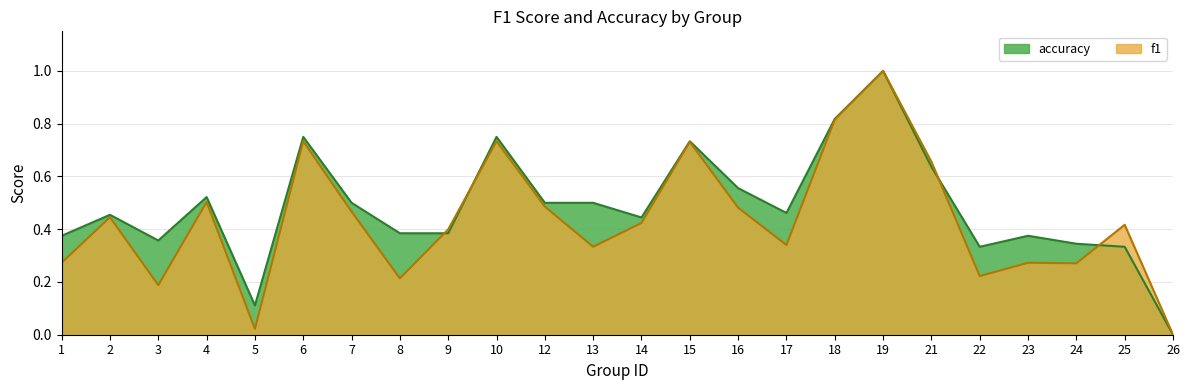

Rank the categories by f1 value from highest to lowest.

19, 18, 6, 10, 15, 21, 4, 12, 16, 7, 2, 14, 25, 9, 17, 13, 1, 23, 24, 22, 8, 3, 5, 26